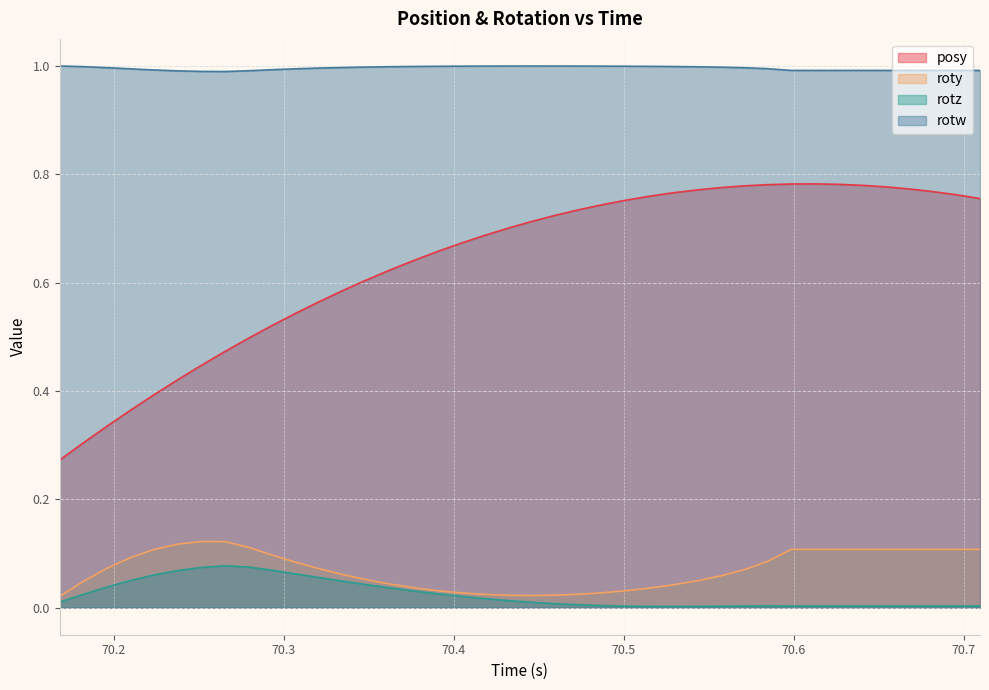

What is the value of the rotw point at the 26th from the left?

1.0